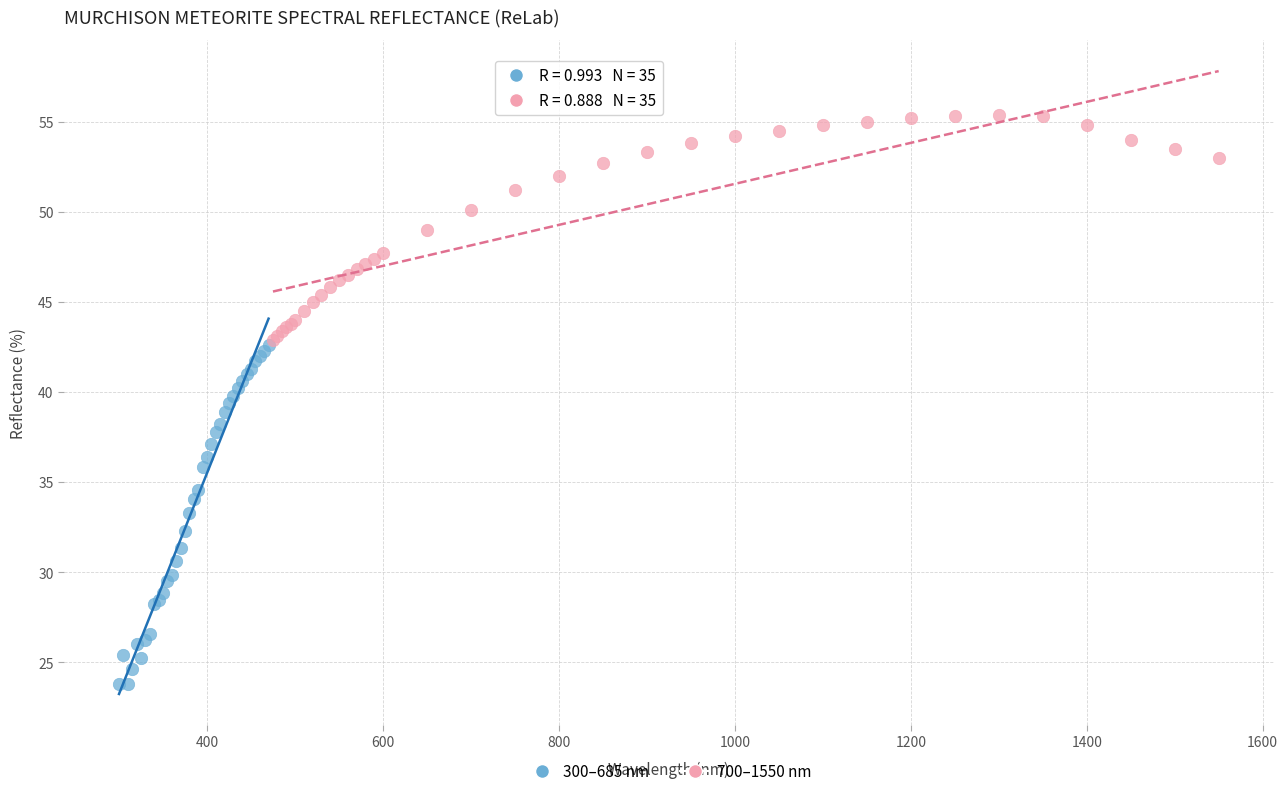

What are all the series names shown in the legend?

300–685 nm, 700–1550 nm